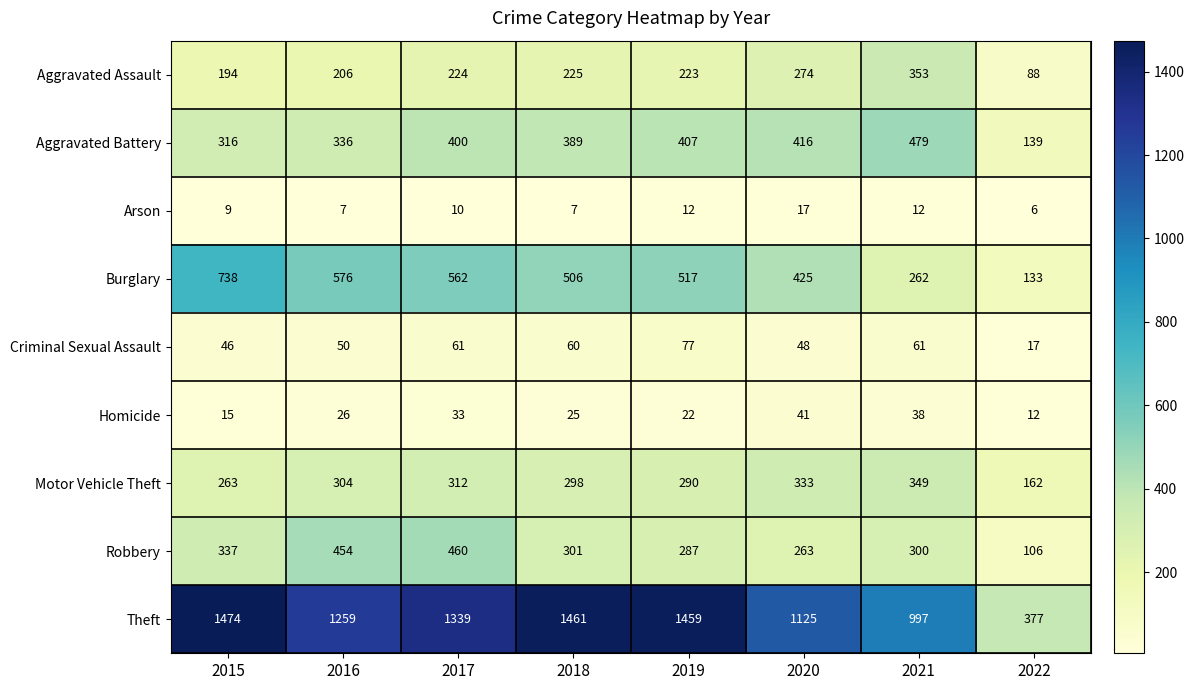

Which series has the largest total across all categories?

Theft